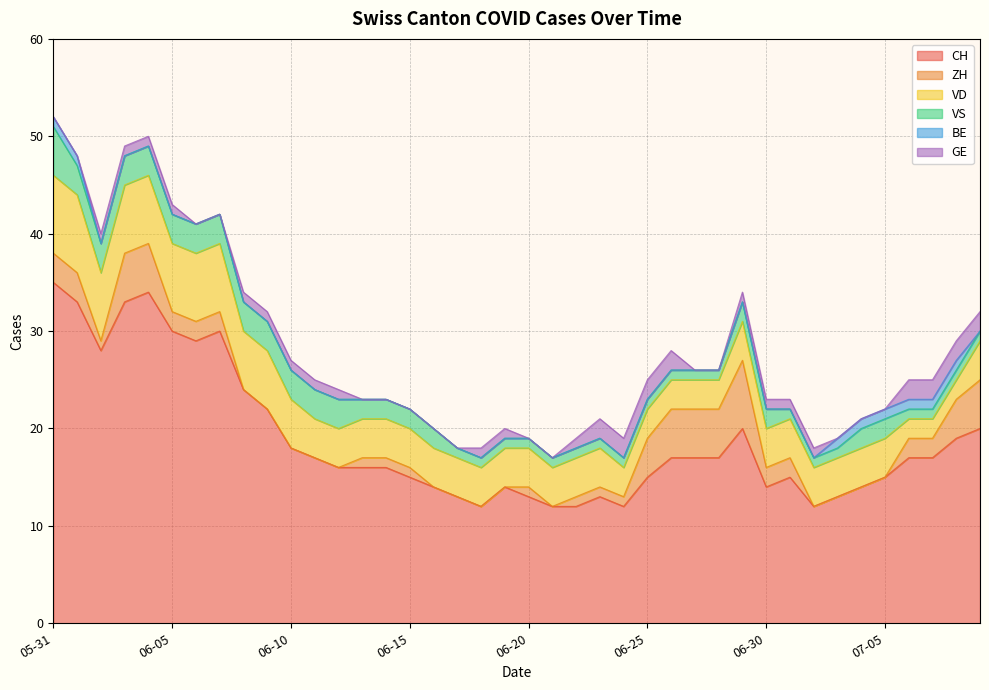

At which category does the chart reach its peak across all series?

2020-05-31